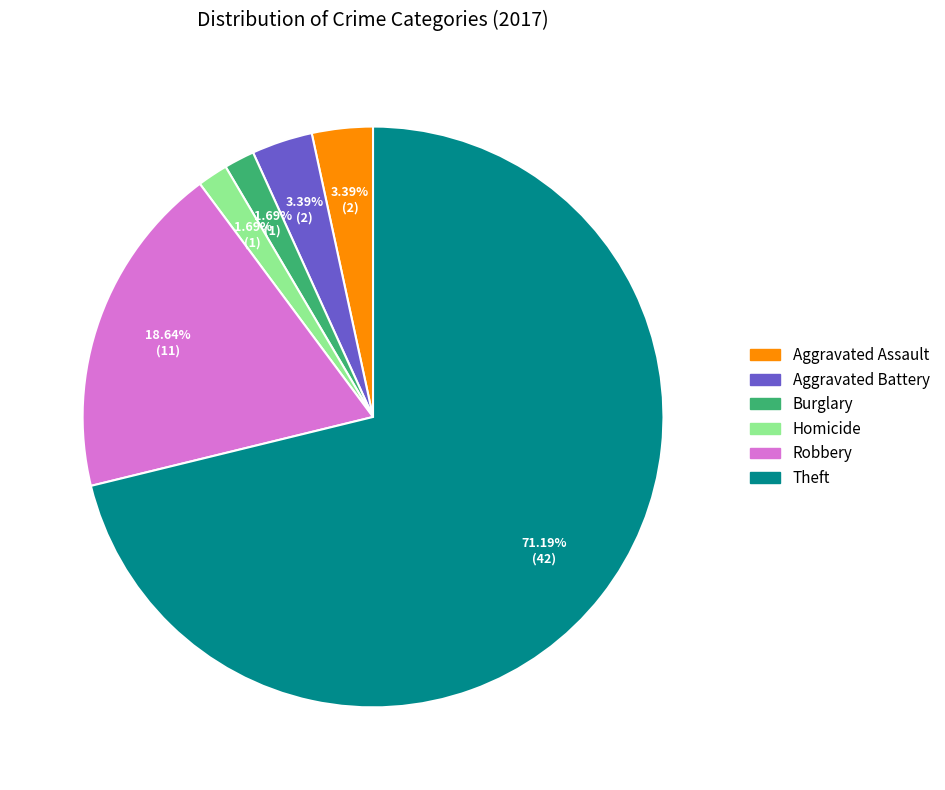

How many slices are in this pie chart?

6